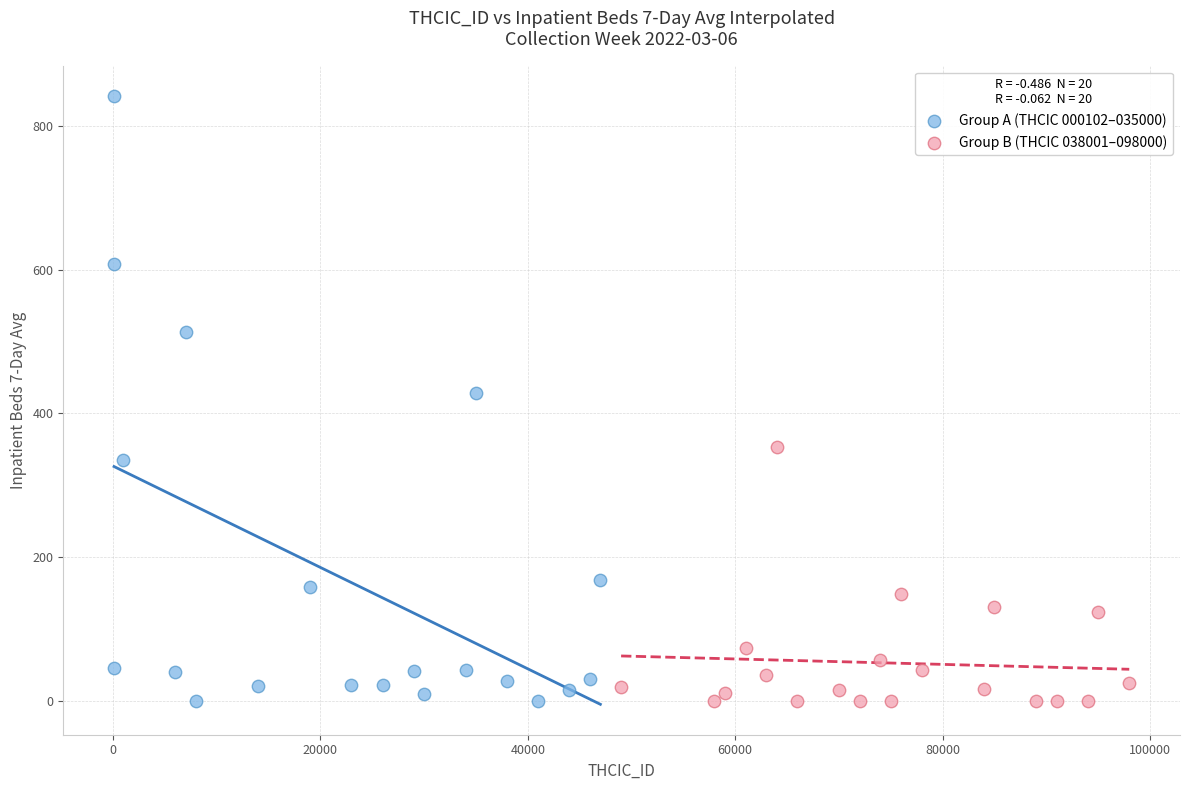

What are all the series names shown in the legend?

Group A (THCIC 000102–035000), Group B (THCIC 038001–098000)